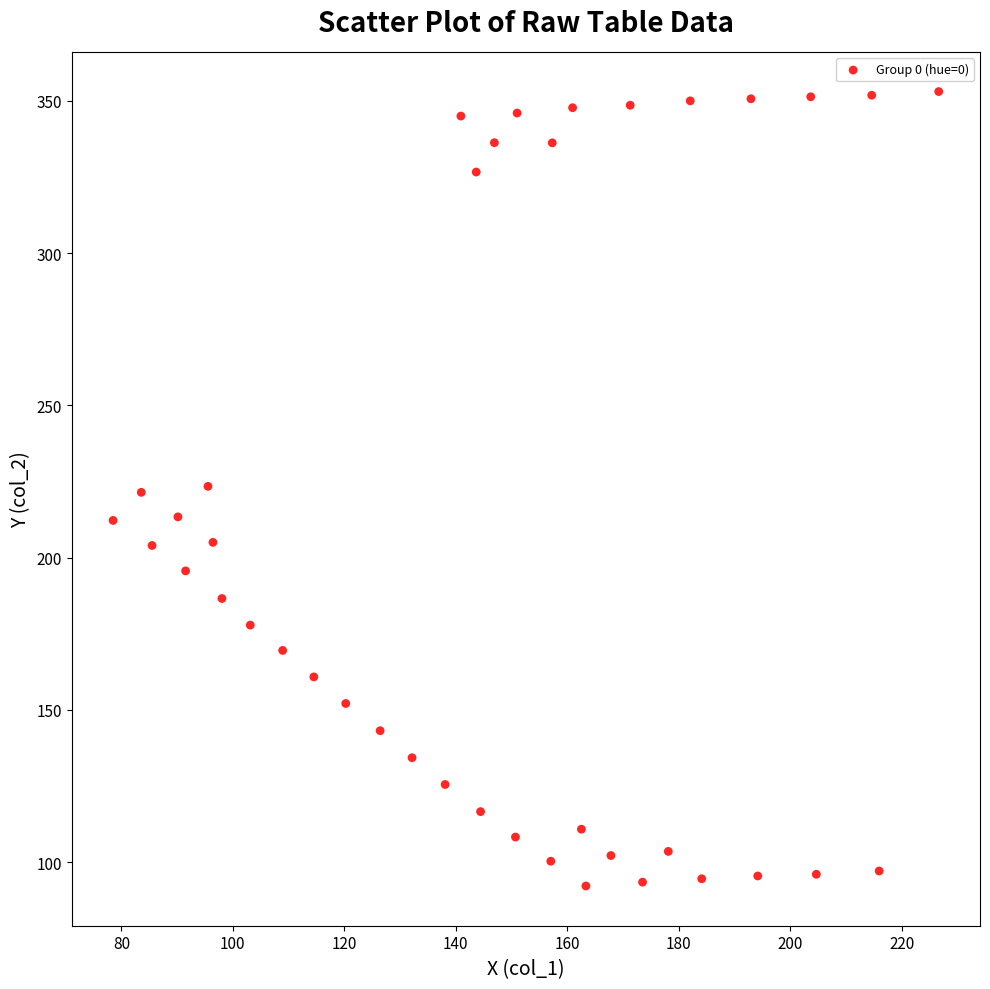

What is the range of X values (max minus min)?

148.1